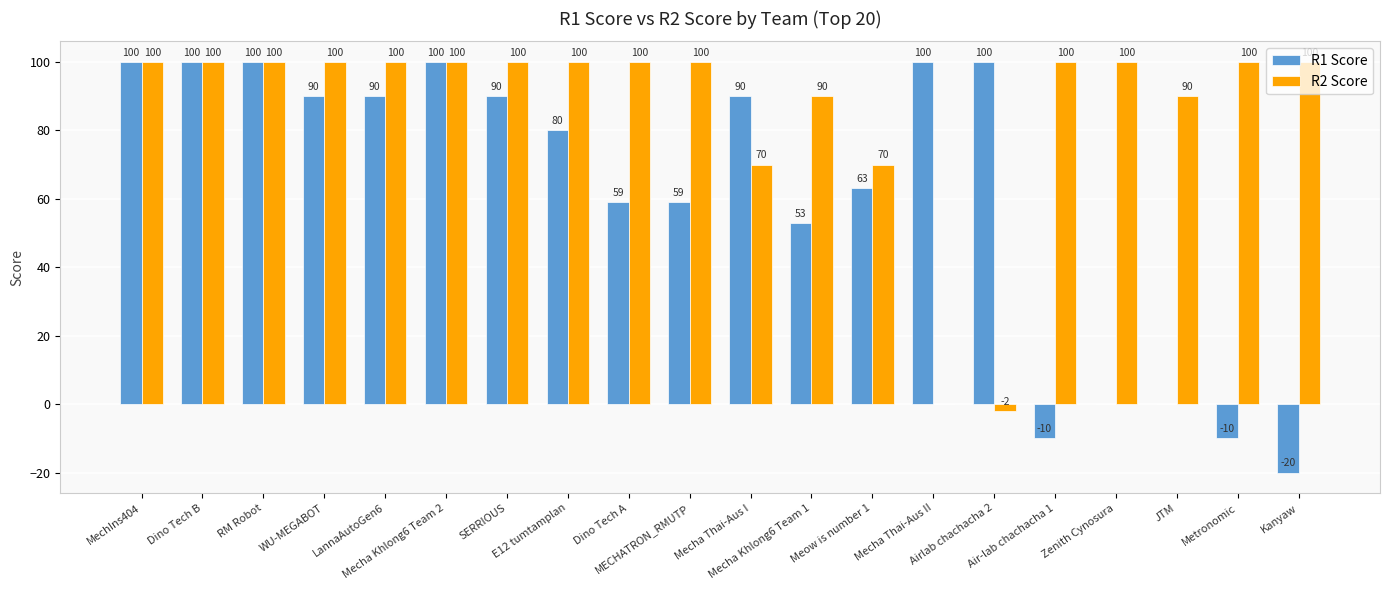

What is the sum of all R1 Score values?

1234